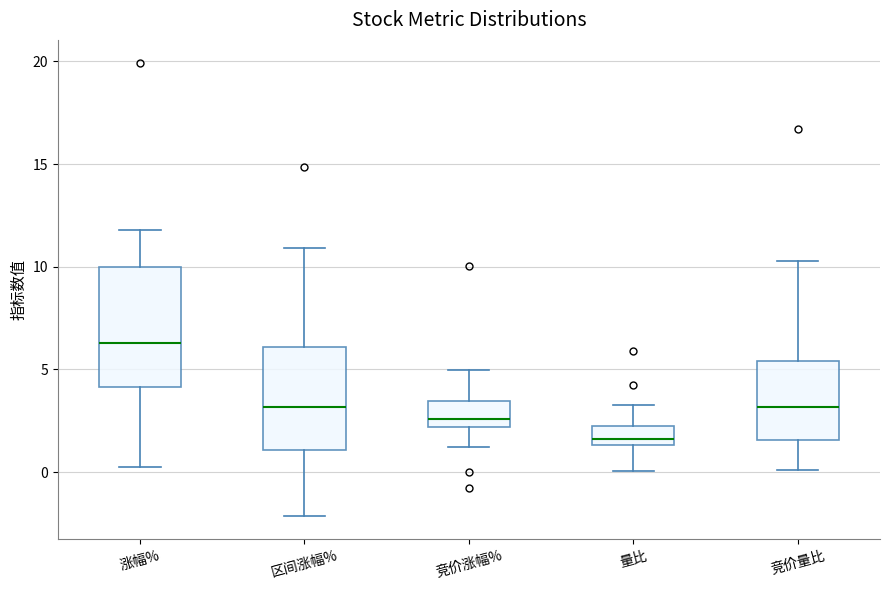

Reading left to right, read every box against the y-axis: the position of its median line, the range the box covers, and the ends of its whiskers. The values are not printed on the chart, so give them approximately, as read against the axis.

涨幅%: median 6.5, box 4.0 to 10.0, whiskers 0.5 to 12.0
区间涨幅%: median 3.0, box 1.0 to 6.0, whiskers -2.0 to 11.0
竞价涨幅%: median 2.5, box 2.0 to 3.5, whiskers 1.0 to 5.0
量比: median 1.5 (just above the box's lower edge), box 1.5 to 2.5, whiskers 0.0 to 3.0
竞价量比: median 3.0, box 1.5 to 5.5, whiskers 0.0 to 10.5